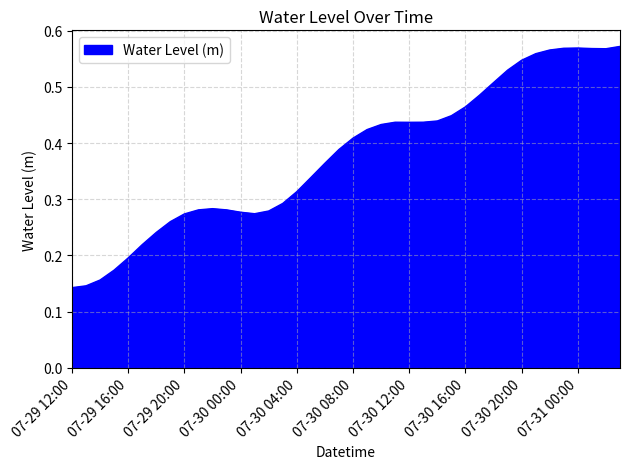

Does the chart display data point markers on the line(s)?

No